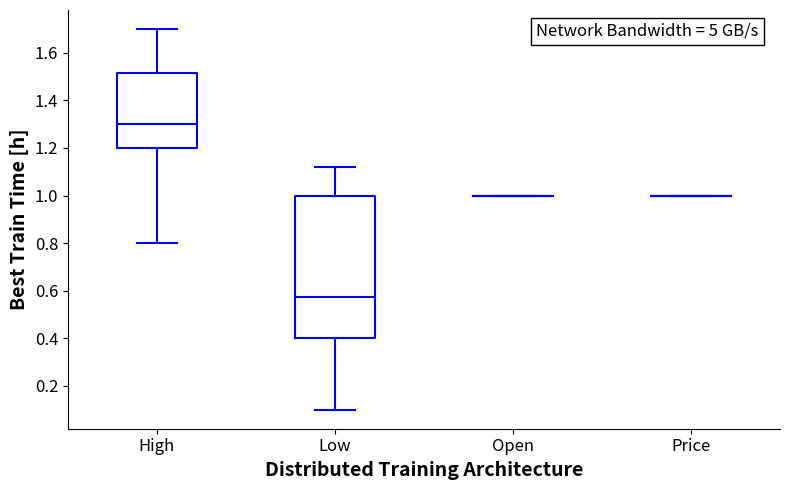

Which box is the tallest, from its lower edge to its upper edge?

Low